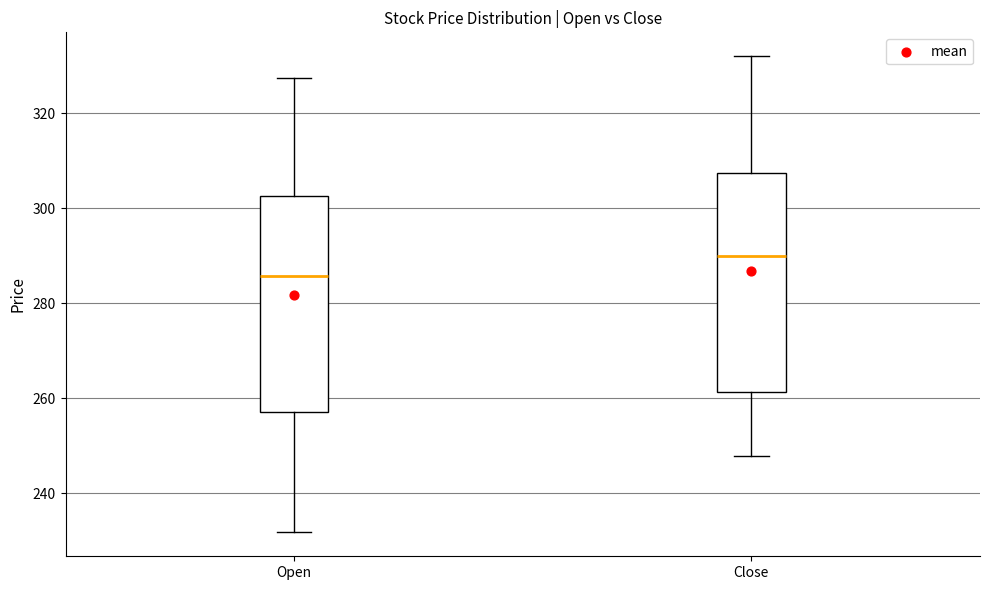

Reading left to right, read every box against the y-axis: the position of its median line, the range the box covers, and the ends of its whiskers. The values are not printed on the chart, so give them approximately, as read against the axis.

Open: median 286, box 258 to 302, whiskers 232 to 328
Close: median 290, box 262 to 308, whiskers 248 to 332